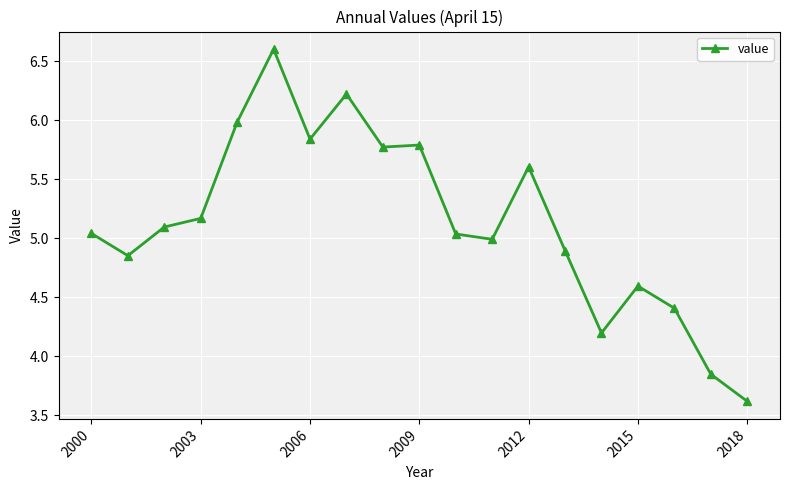

What is the smallest value displayed?

3.6